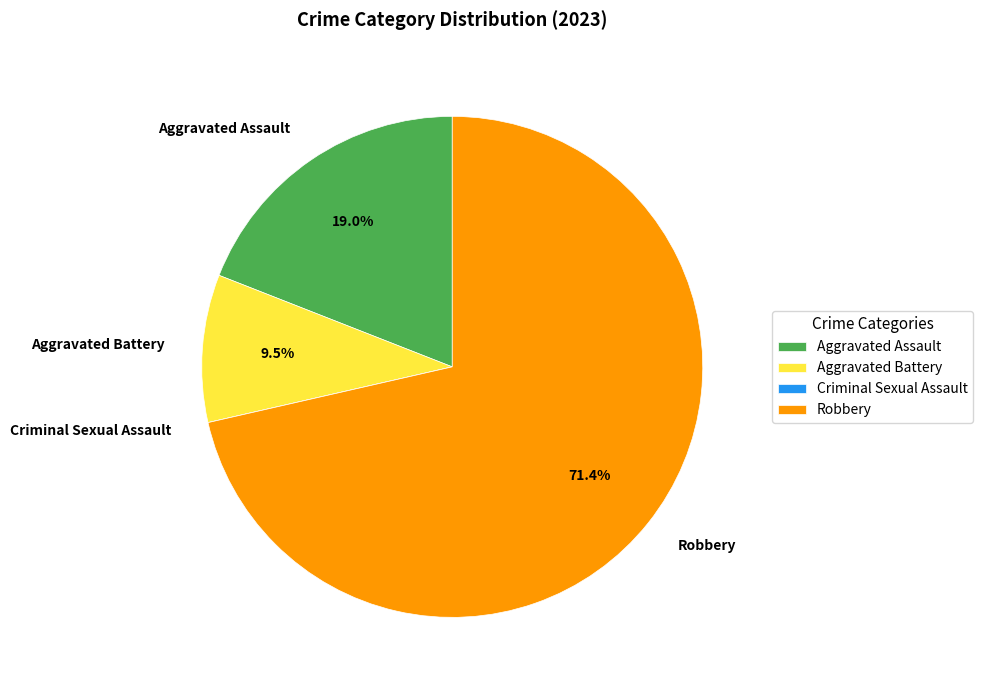

What portion of the pie excludes Aggravated Assault?

81.0%